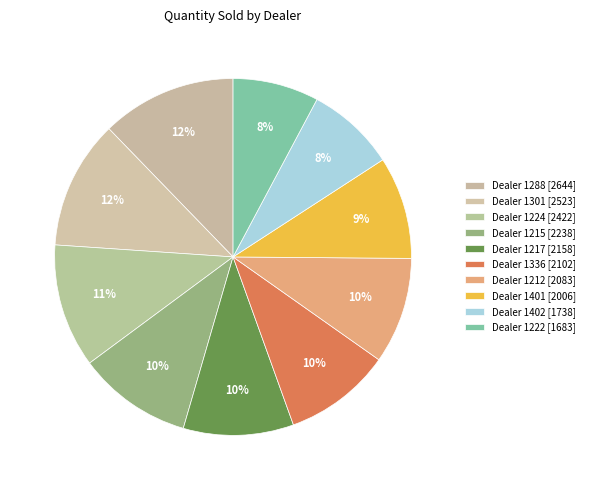

Count the number of slices in the pie.

10